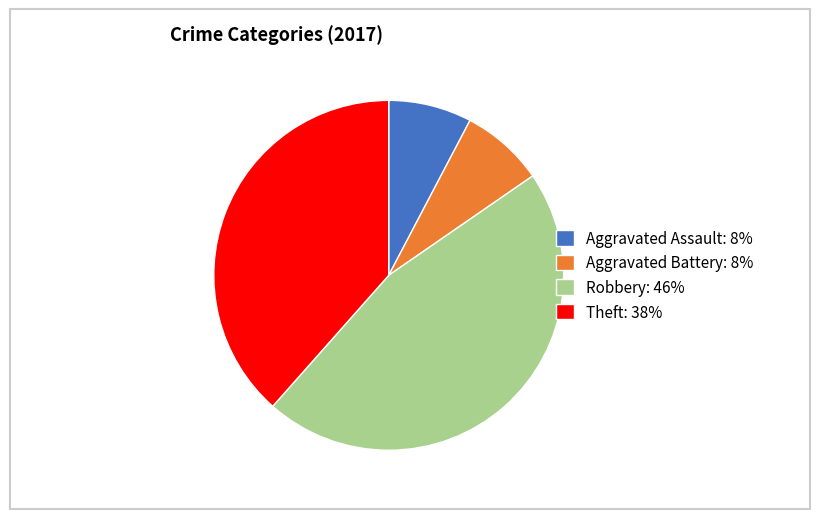

Do Robbery: 46% and Aggravated Assault: 8% together represent more than half of the pie?

Yes